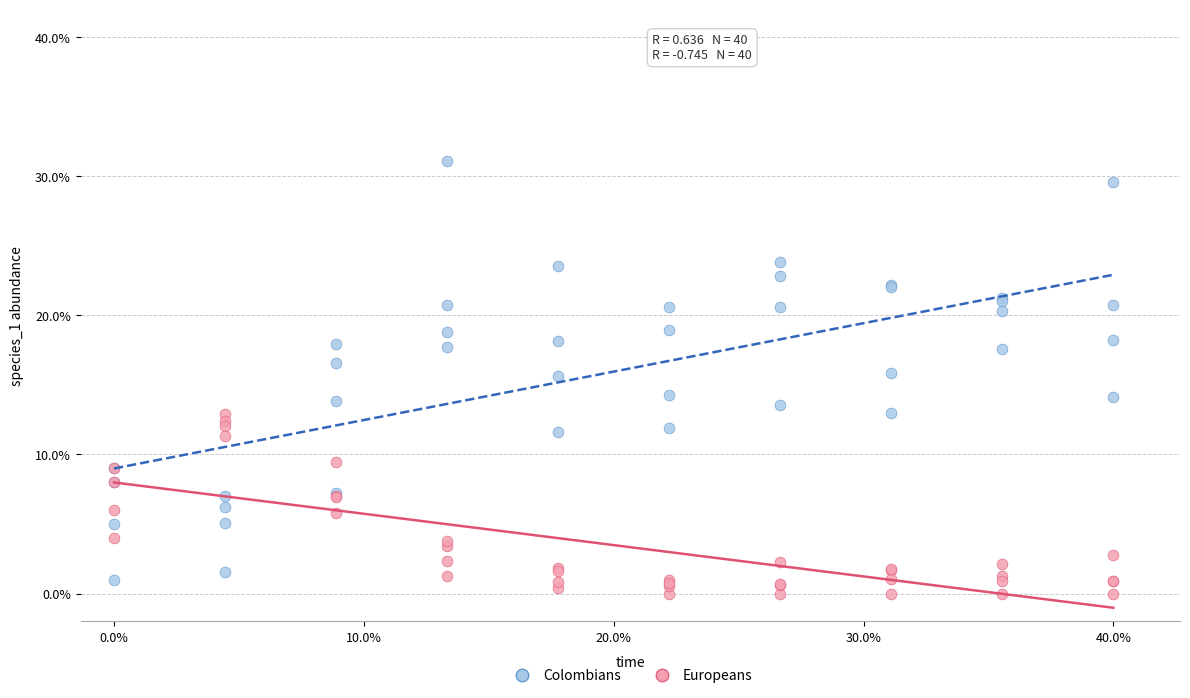

What are all the series names shown in the legend?

Colombians, Europeans